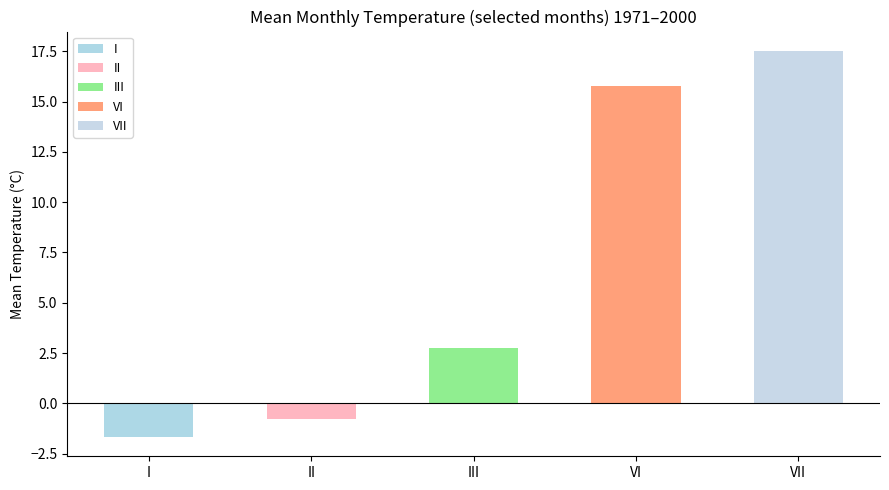

List the series in order of their peak value, highest first.

VII, VI, III, II, I